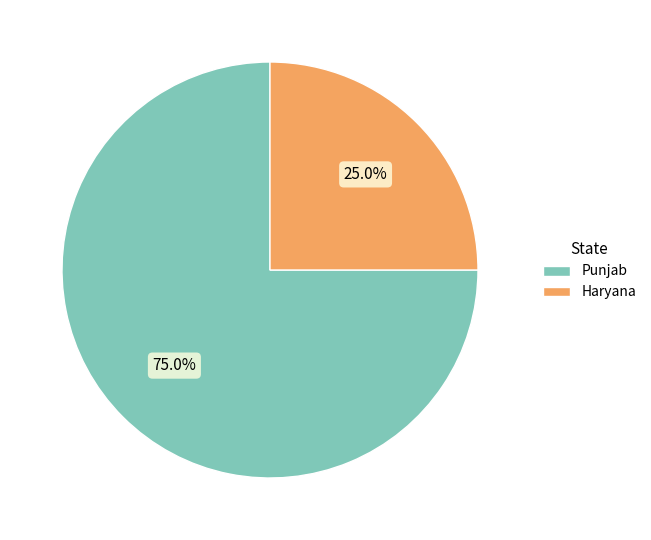

Do Haryana and Punjab together represent more than half of the pie?

Yes